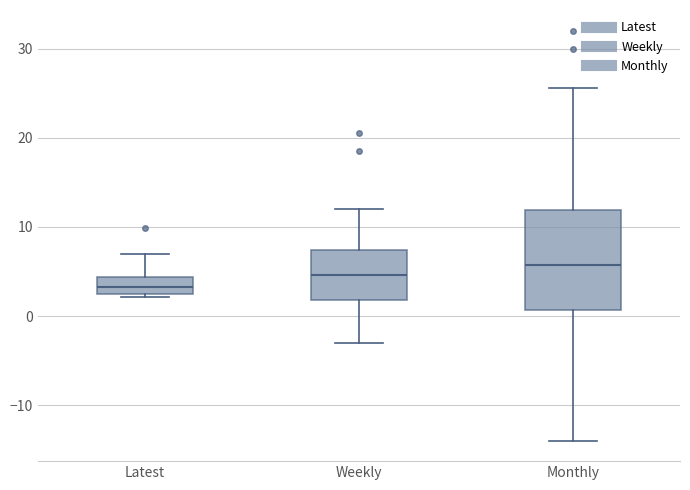

Reading left to right, transcribe this box plot: for each box, give where its median line is, the range the box spans, and where its two whiskers end, as read against the y-axis. The values are not printed on the chart, so give them approximately, as read against the axis.

Latest: median 3, box 2 to 4, whiskers 2 (just below the box's lower edge) to 7
Weekly: median 5, box 2 to 7, whiskers -3 to 12
Monthly: median 6, box 1 to 12, whiskers -14 to 26